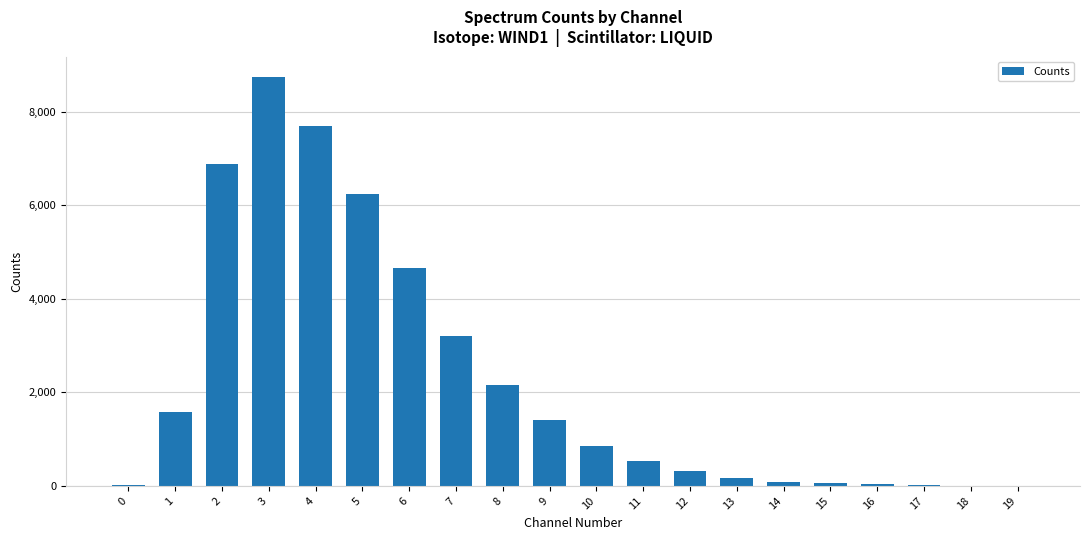

The value at 3 is 8741. True or false?

True